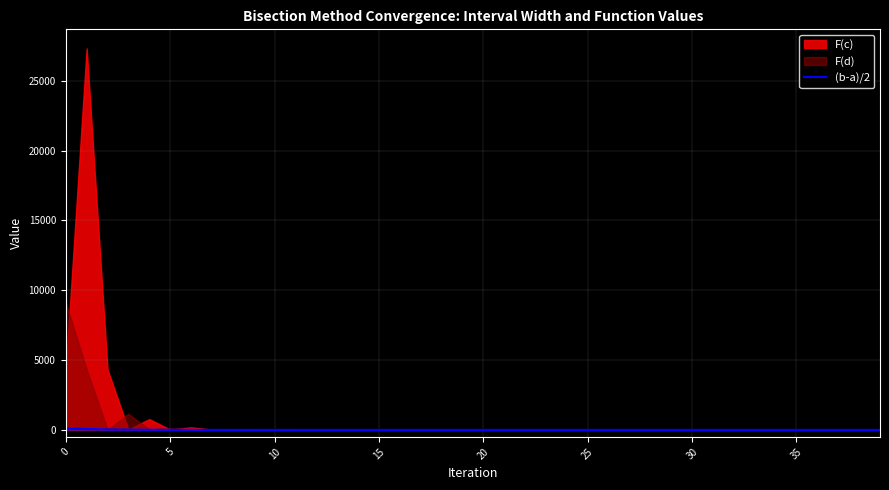

What is the label of the 22nd point from the right?

18